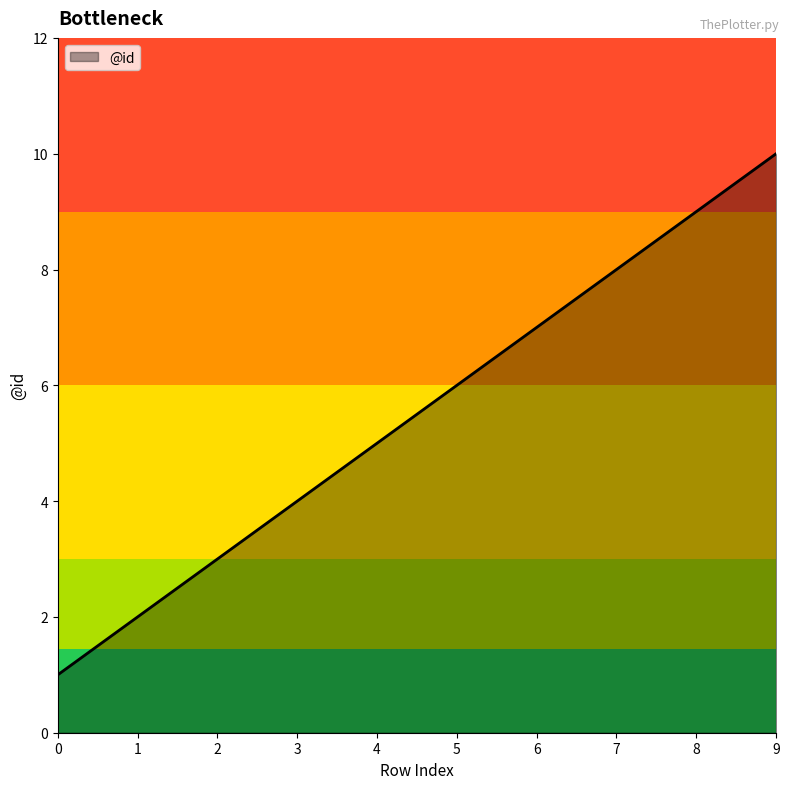

Reading left to right, what are all the values shown in this chart?

0=1	1=2	2=3	3=4	4=5	5=6	6=7	7=8	8=9	9=10